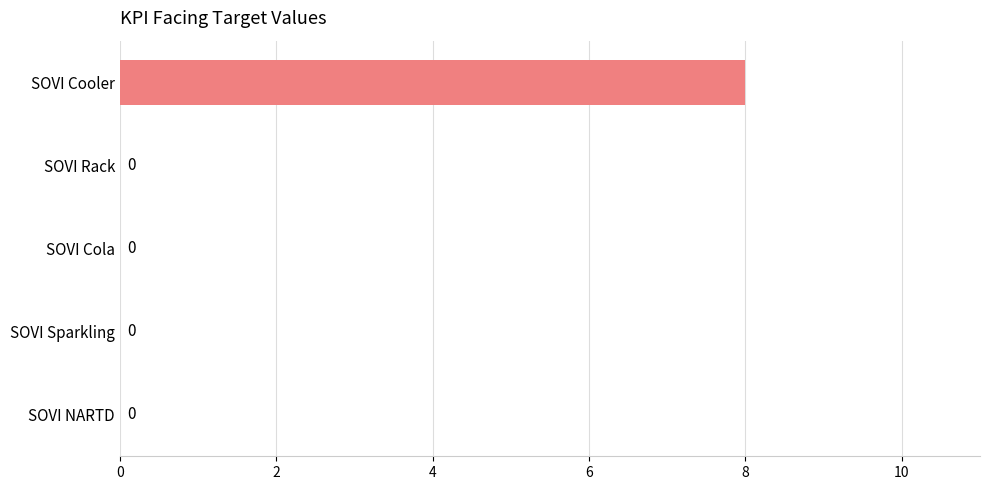

Between SOVI Cooler and SOVI Cola, which is larger?

SOVI Cooler